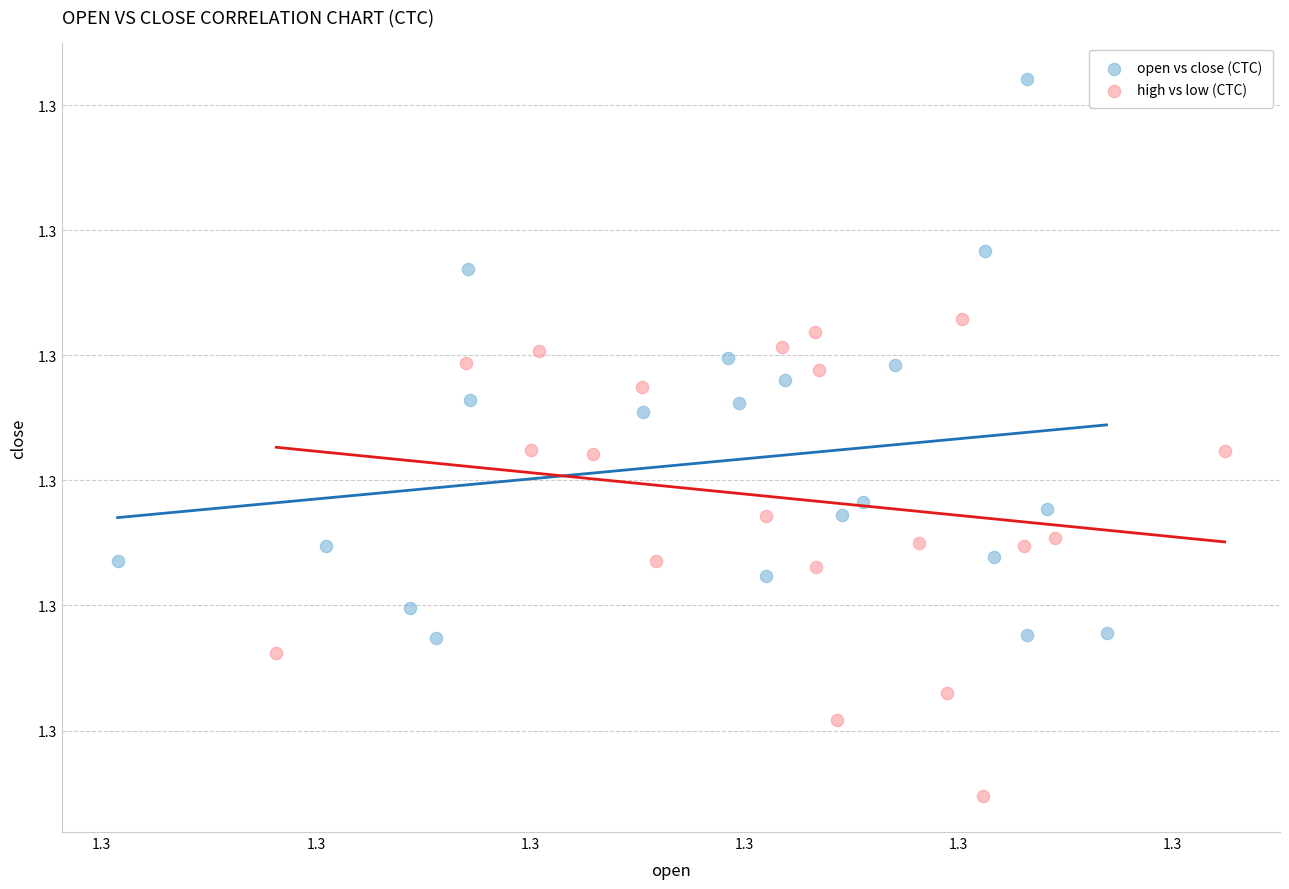

Which series reaches the maximum Y coordinate?

open vs close (CTC)